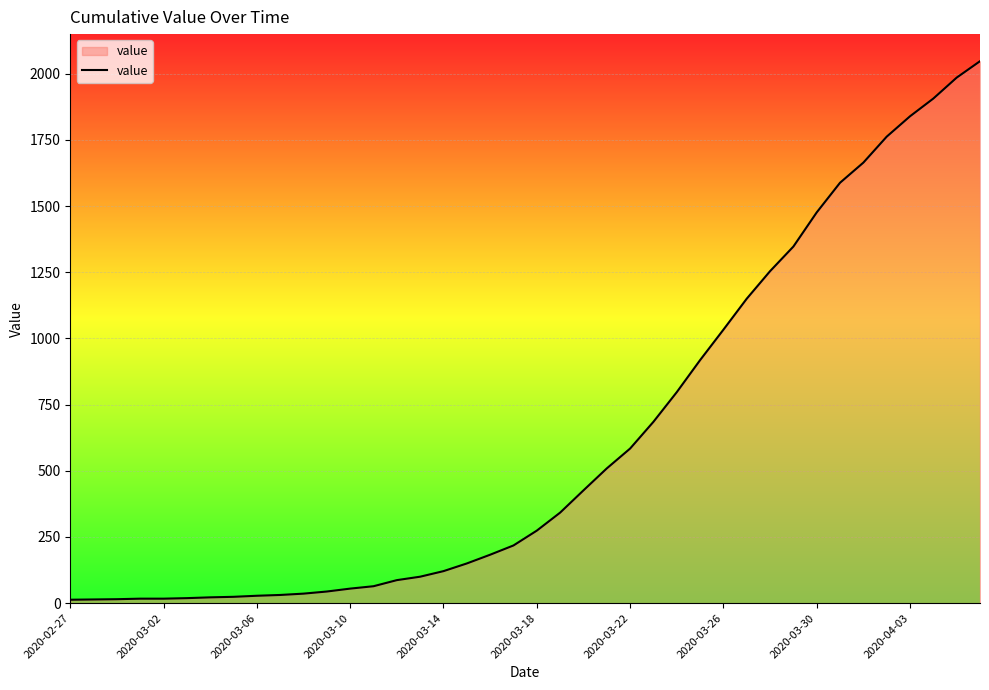

What is the maximum value shown in the chart?

2047